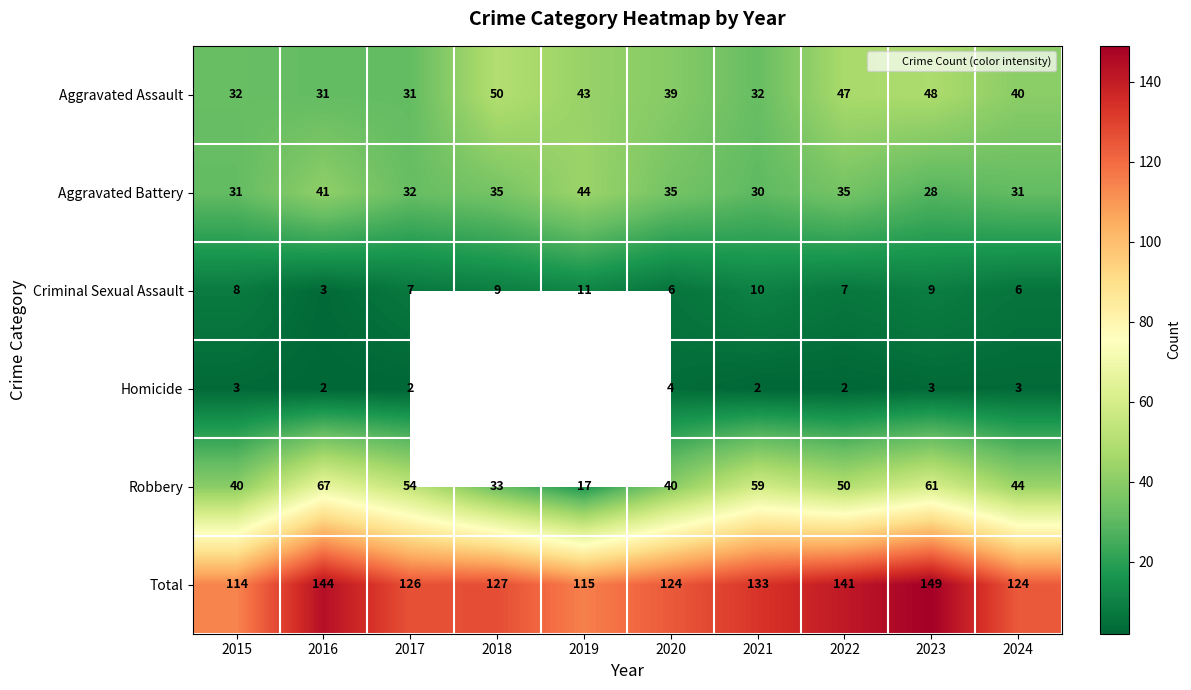

Is the value of Aggravated Assault at 2017 greater than the value of Robbery at 2015?

No